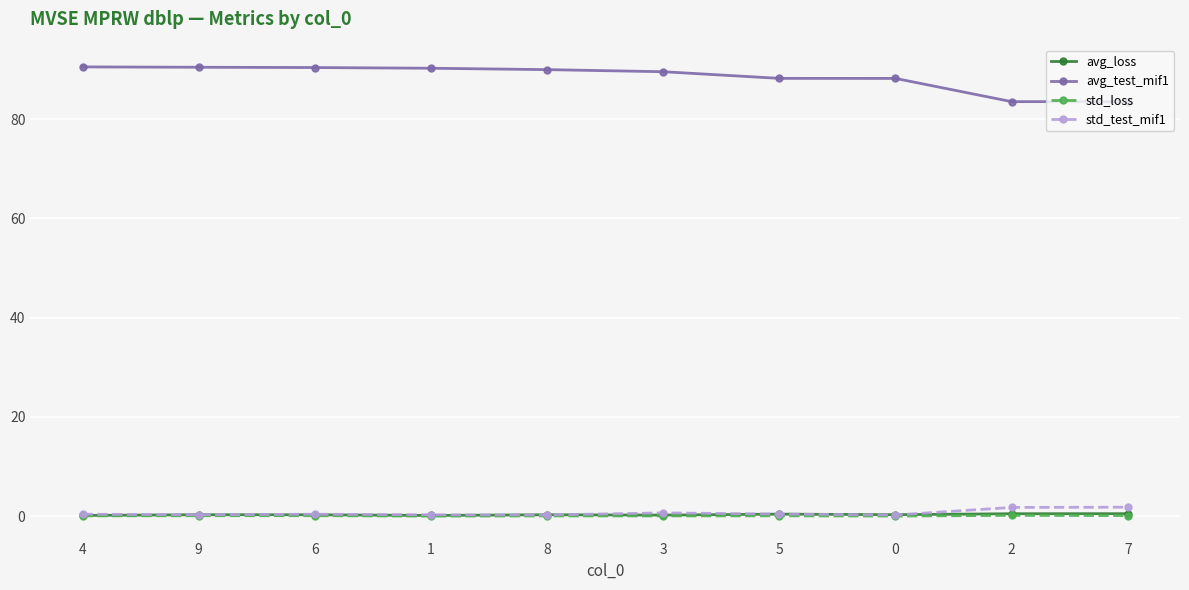

True or false: std_loss has more than 1 interior local peaks.

True